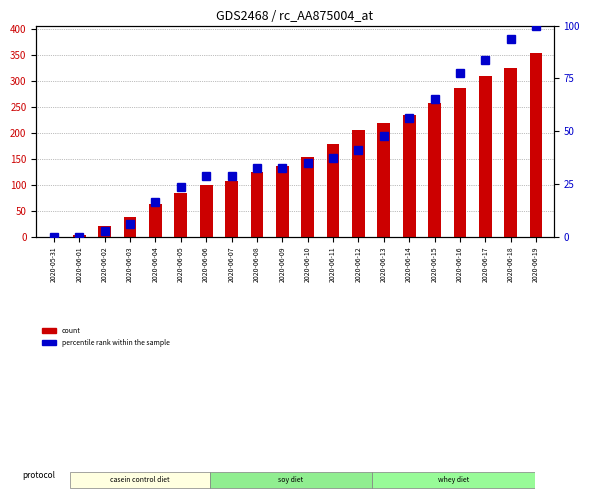

Where does the count series first go above 154?

2020-06-11